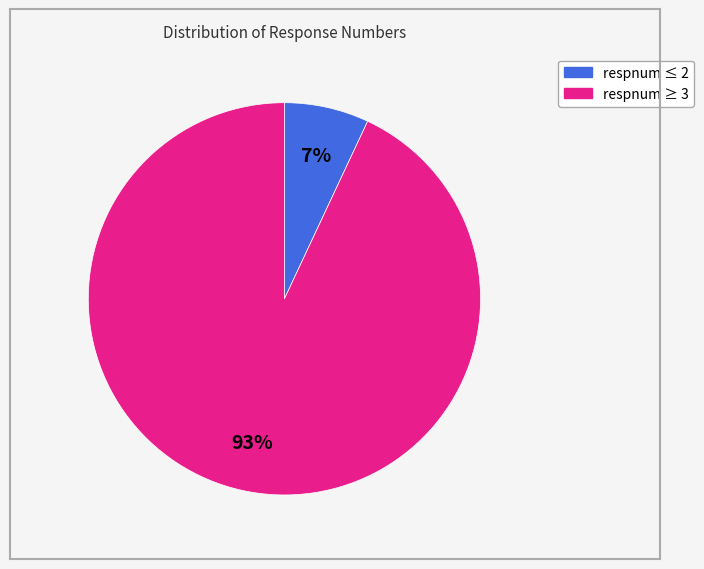

To the nearest percent, what is the difference between the largest and smallest slice percentages?

86%